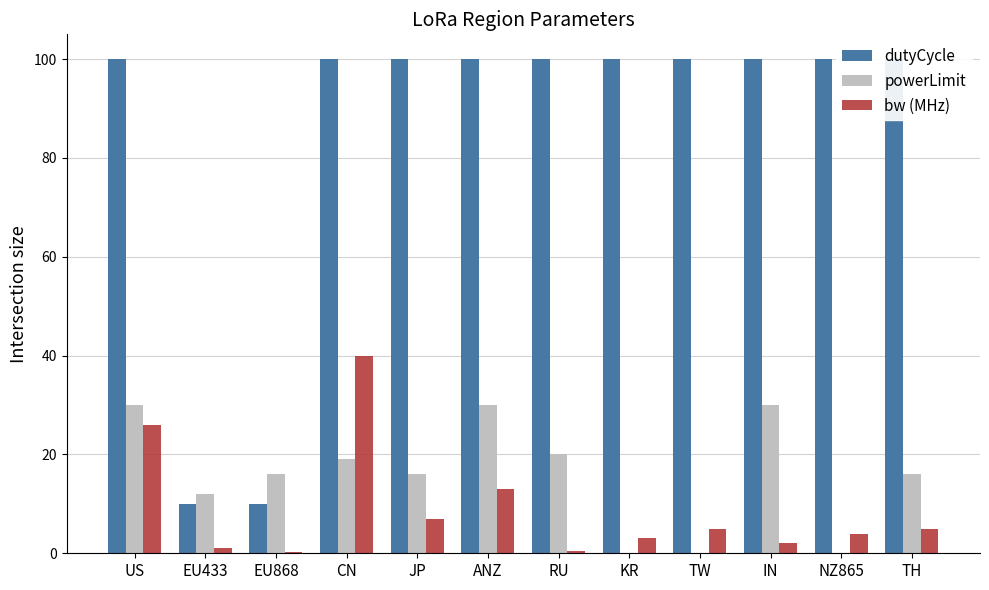

What is the spread (max minus min) of values at EU433?

11.0